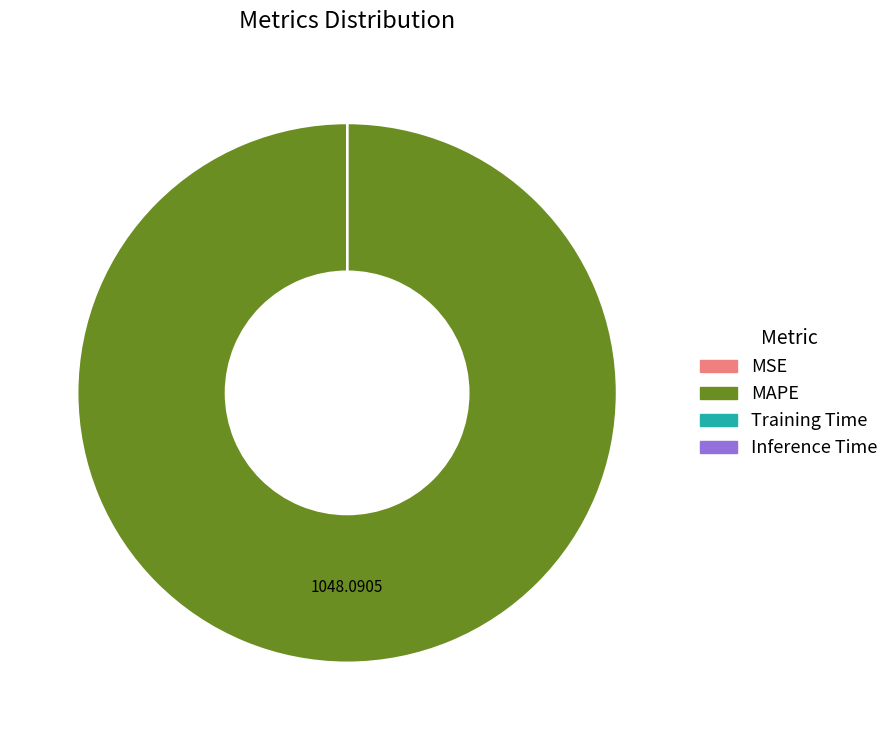

Is there any slice that represents more than half of the pie?

Yes